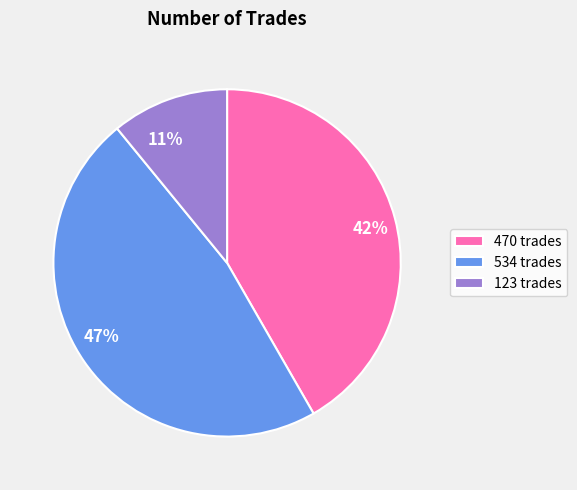

True or false: 534 accounts for 47% of the total.

True